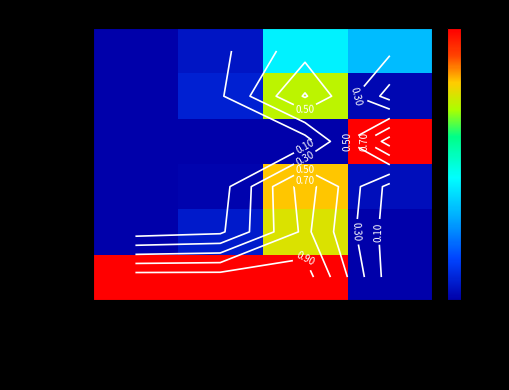

What is the difference between the maximum and minimum values in the 2829028805 series?

0.7